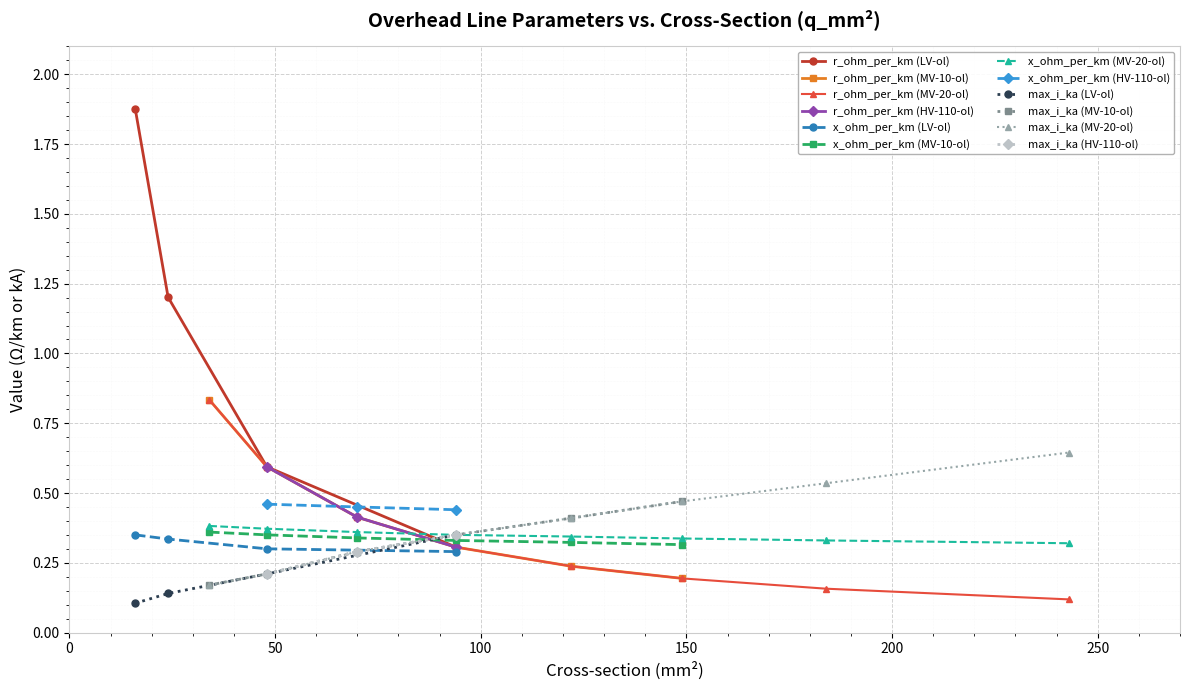

Which category has the highest value across all series?

16